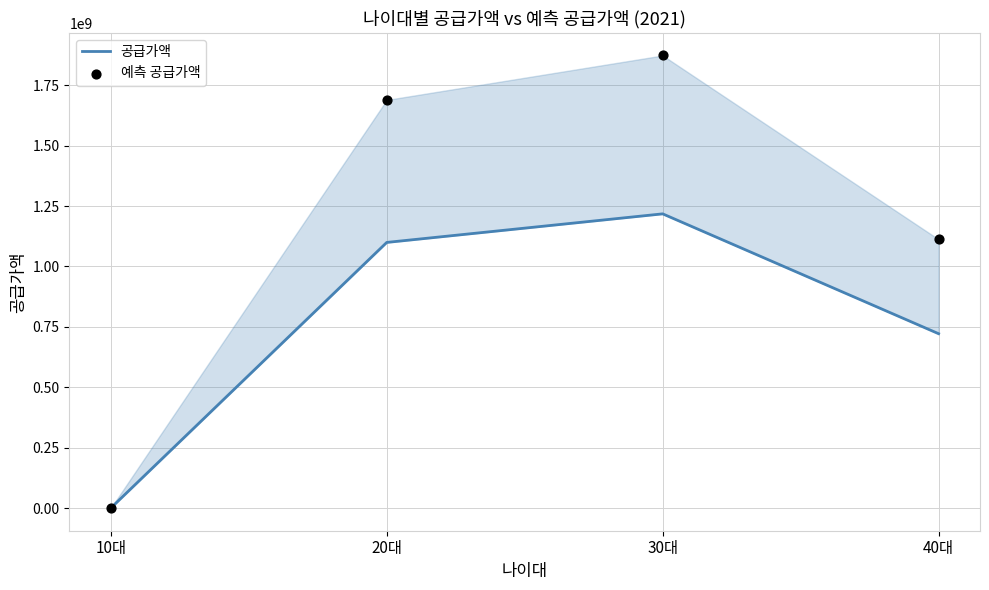

Which series contains the highest Y value?

예측 공급가액